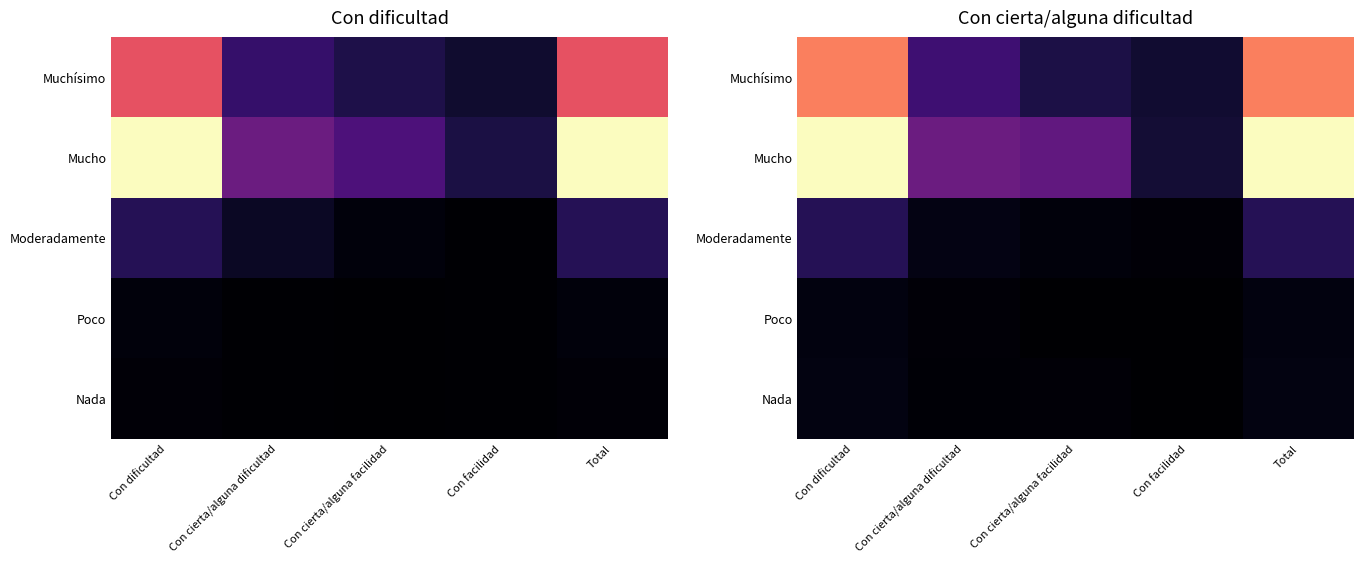

Count the Moderadamente values in the range 0 to 1.

5